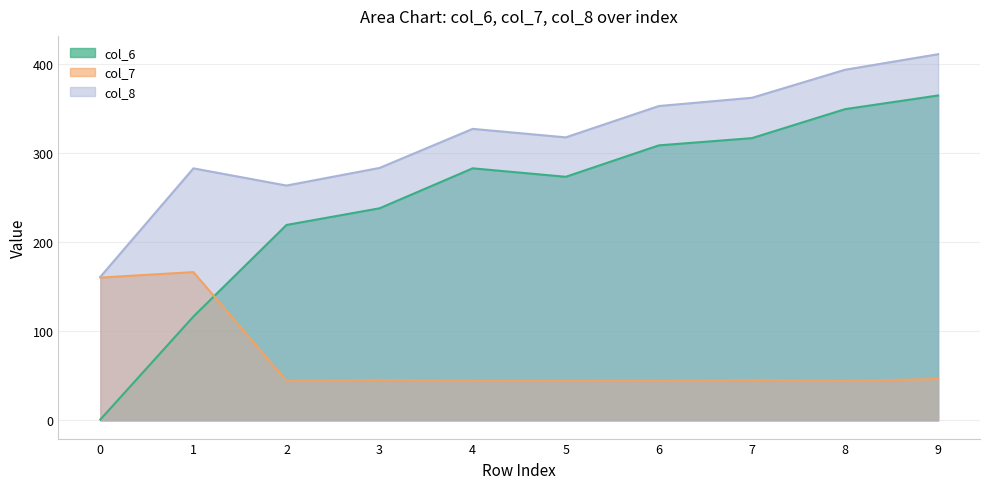

True or false: col_7 and col_8 intersect in this chart.

False